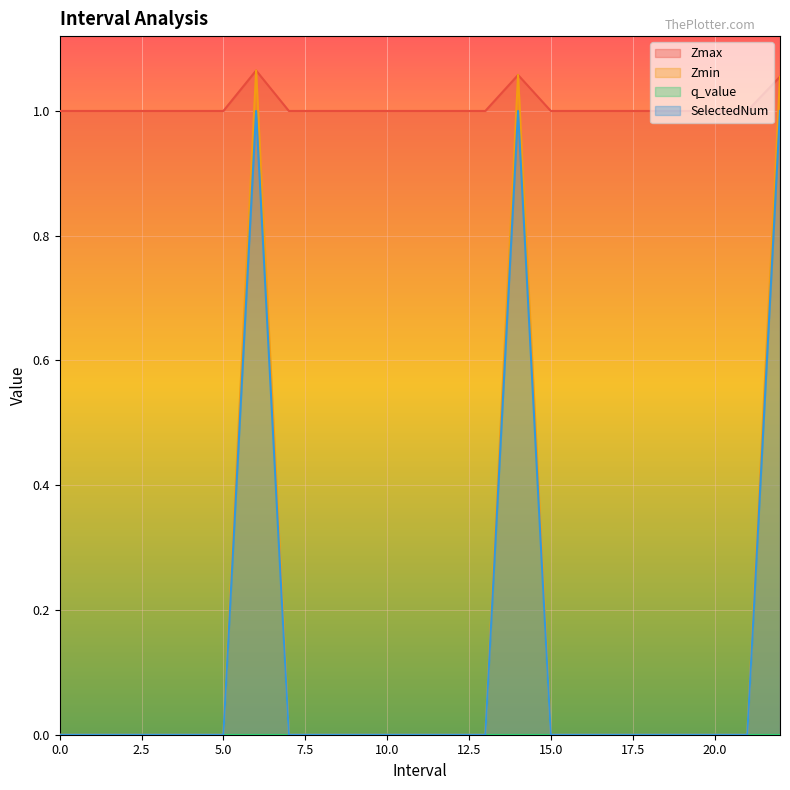

Is the value of Zmax at 11 greater than the value of Zmin at 2?

Yes